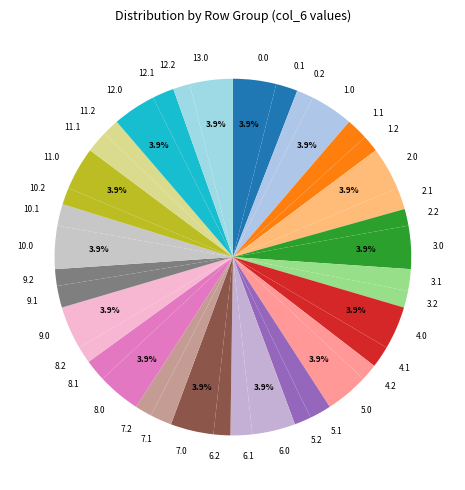

The 13.0 slice represents 4% of the pie. True or false?

True